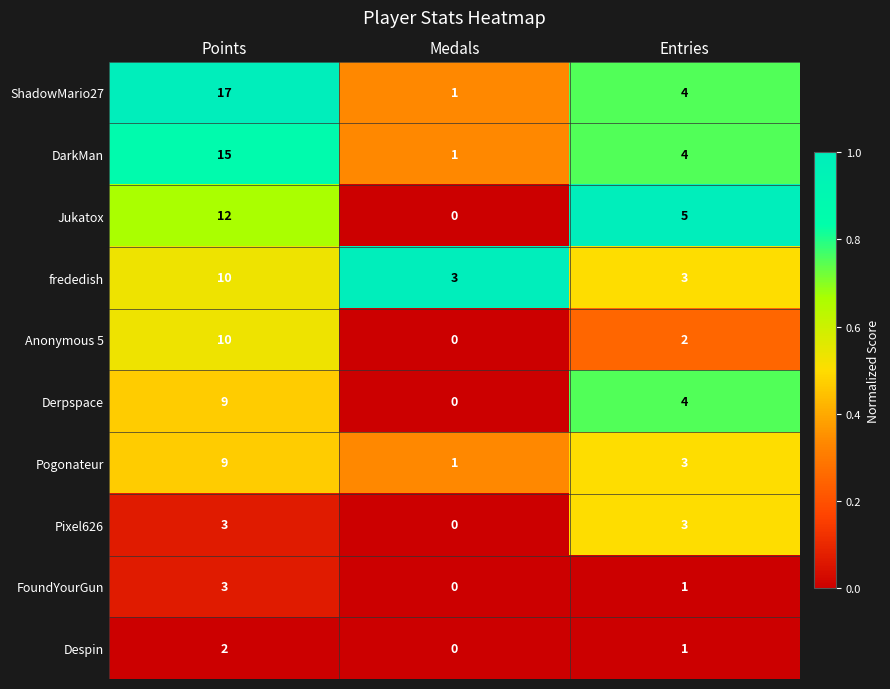

Which series has the largest total across all categories?

ShadowMario27